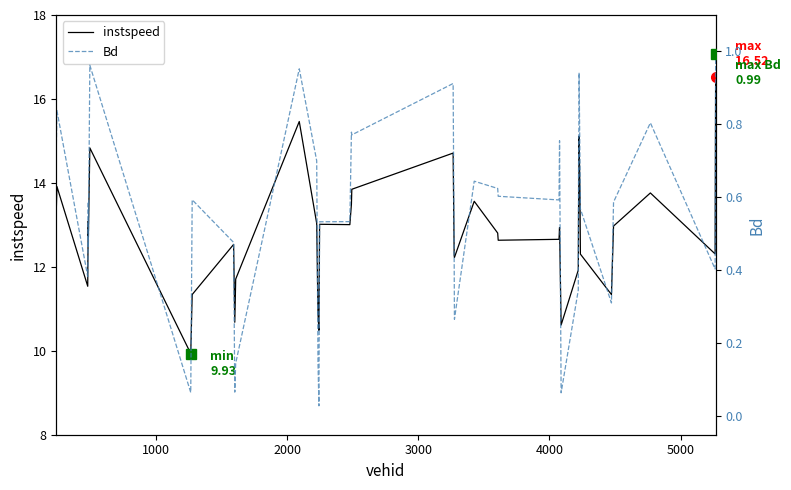

Rank the series by their average value, from highest to lowest.

instspeed, Bd